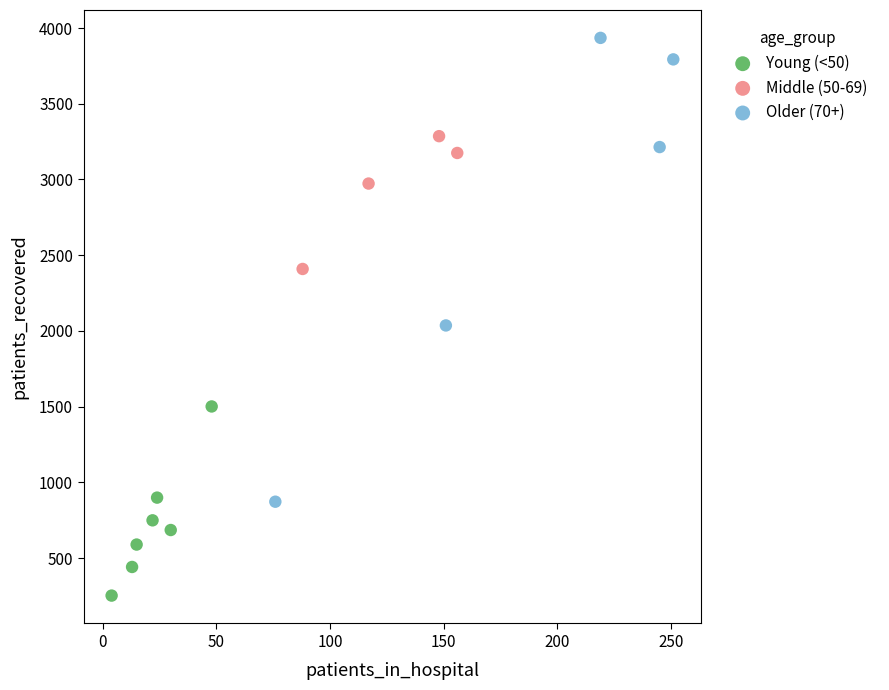

Which series has the widest spread of Y values?

Older (70+)